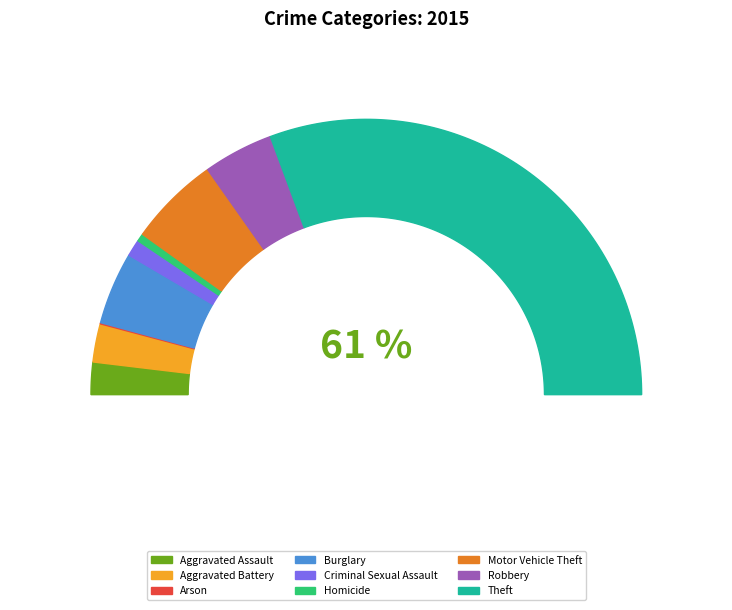

To the nearest percent, what is the combined percentage of Theft and Homicide?

62%